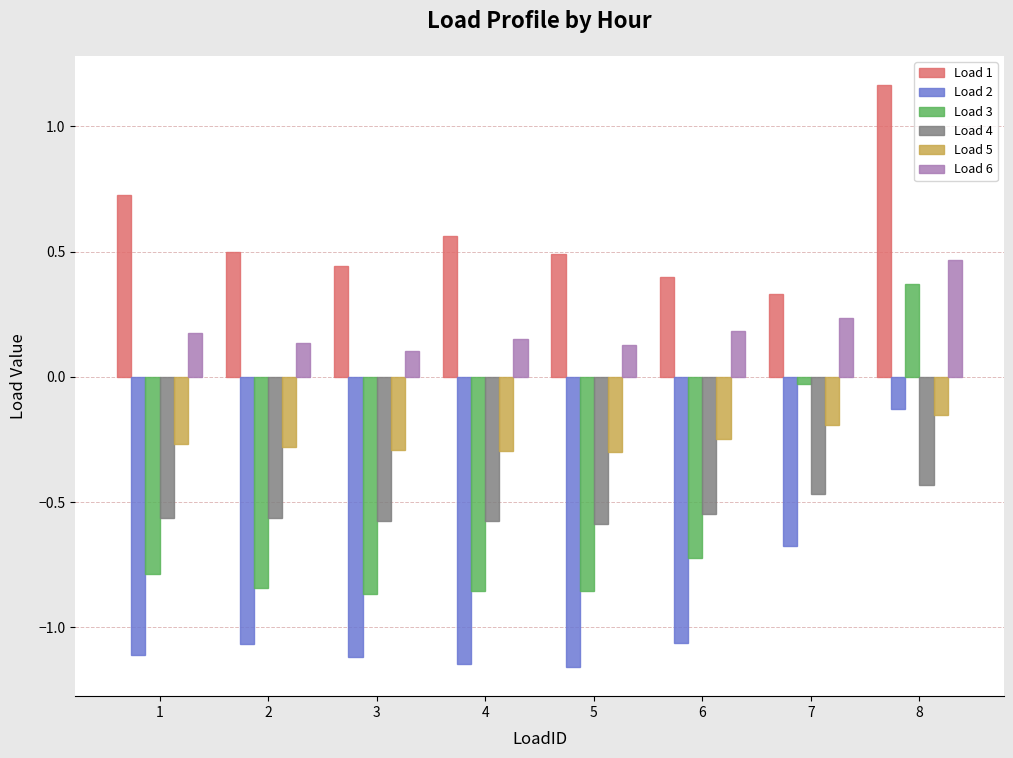

What is the difference between the highest and lowest values at 5?

1.6